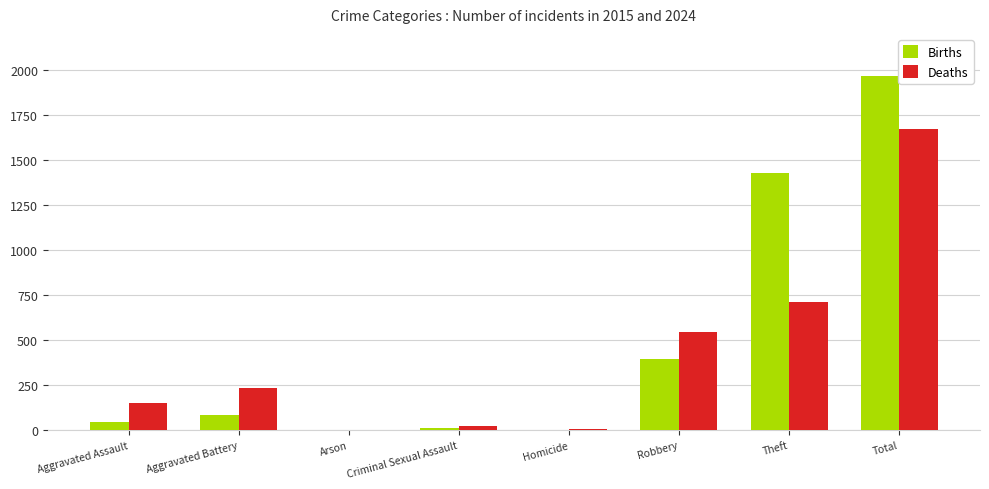

Which category has the highest value in the Births series?

Total